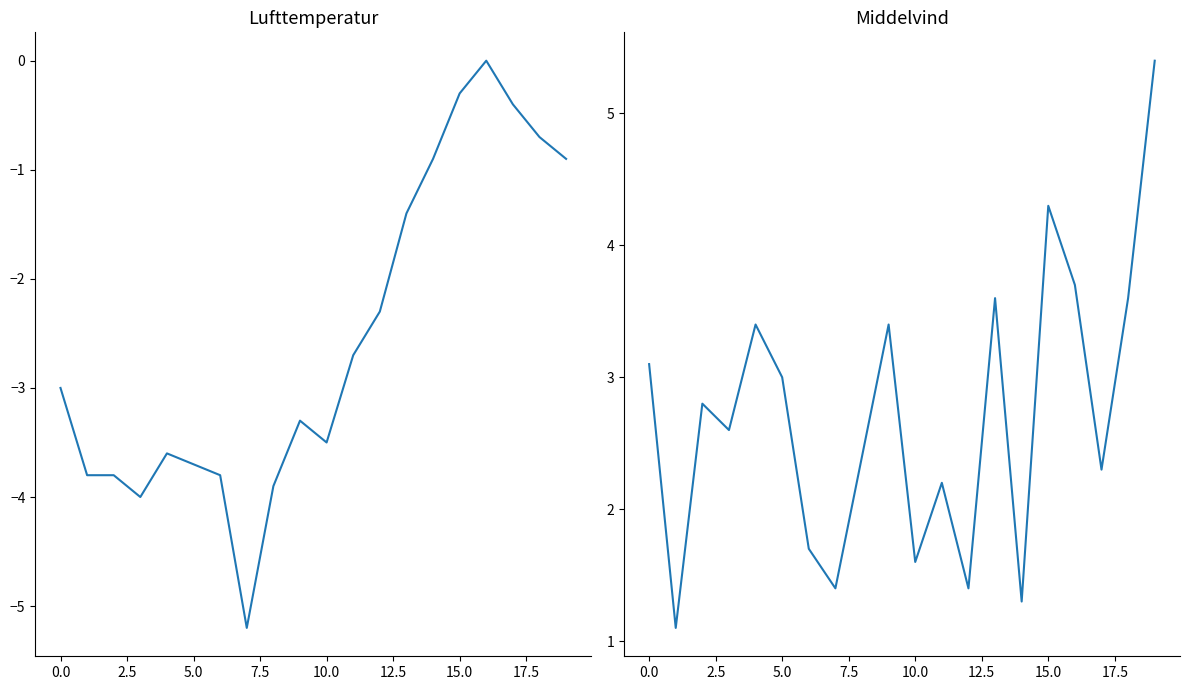

True or false: Middelvind and Lufttemperatur cross at least once.

False